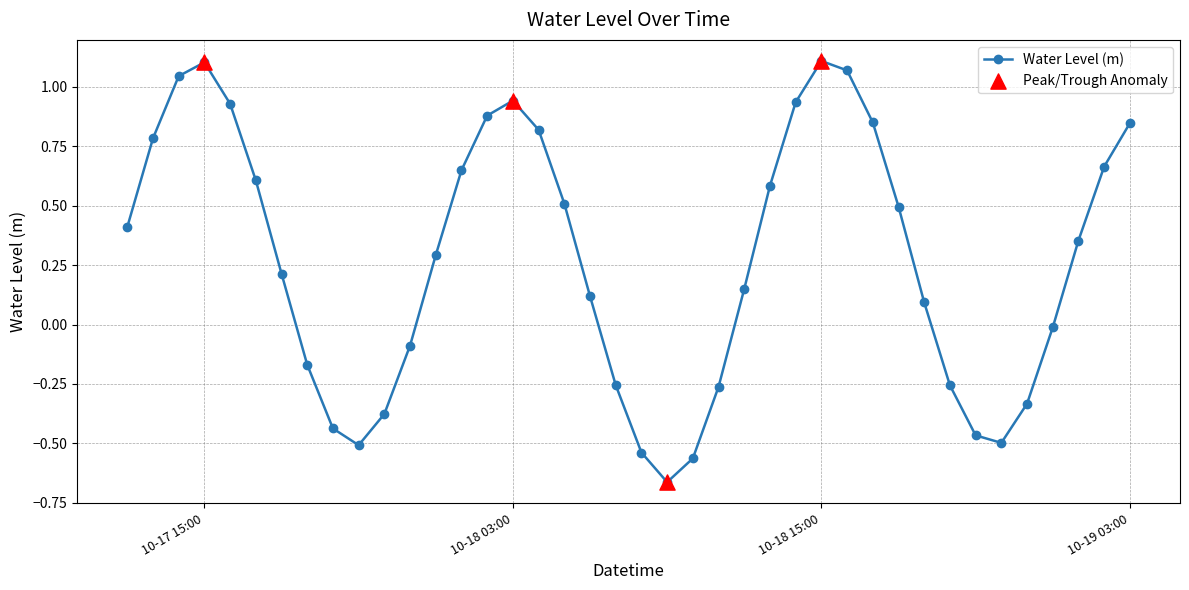

How many points are higher than both their immediate neighbors (excluding endpoints)?

3